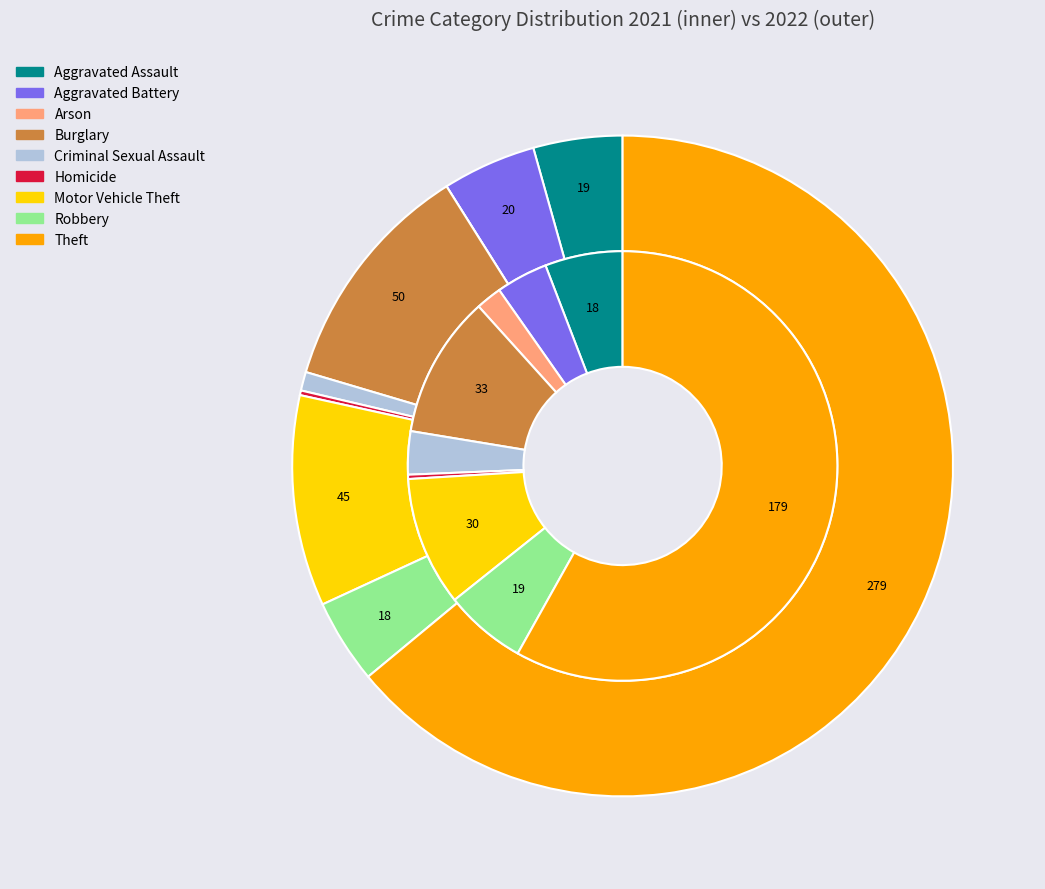

What percentage do 6 and 7 together represent?

15.9%